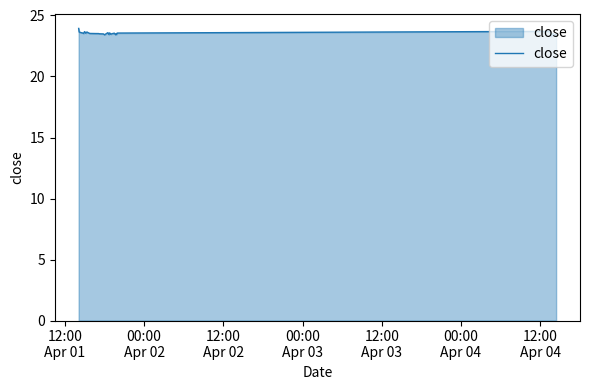

Does the chart display data point markers on the line(s)?

No